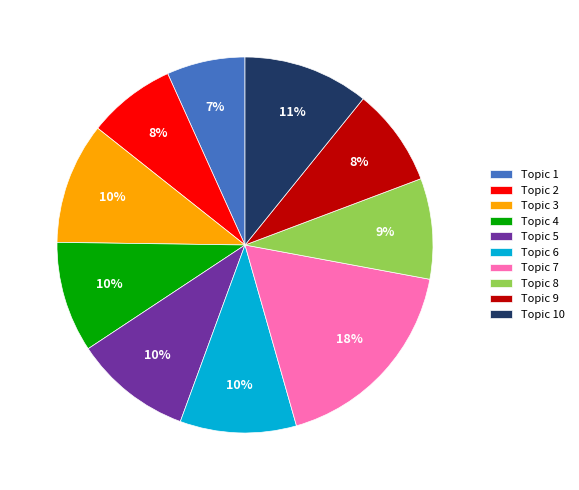

To the nearest percent, what is the difference between the Topic 9 and Topic 5 slice percentages?

2%